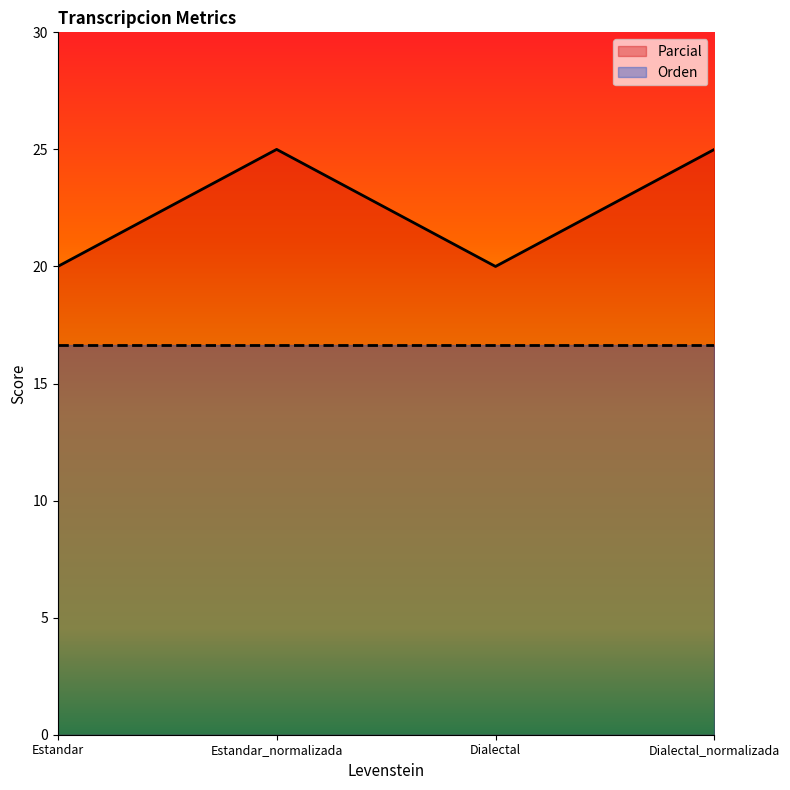

At which label is the value closest to 22?

Estandar